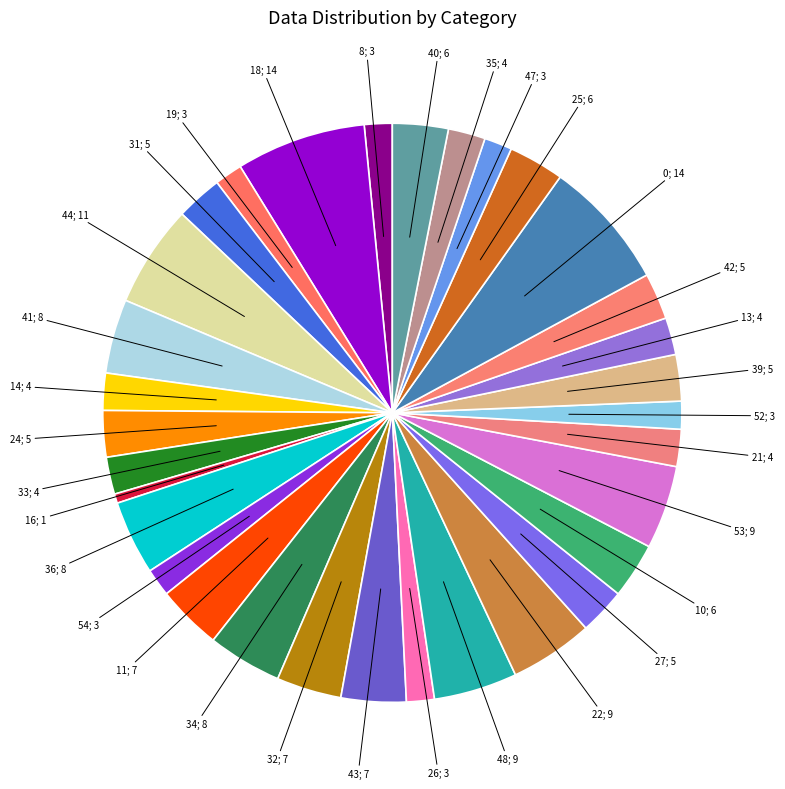

Count the number of slices in the pie.

32